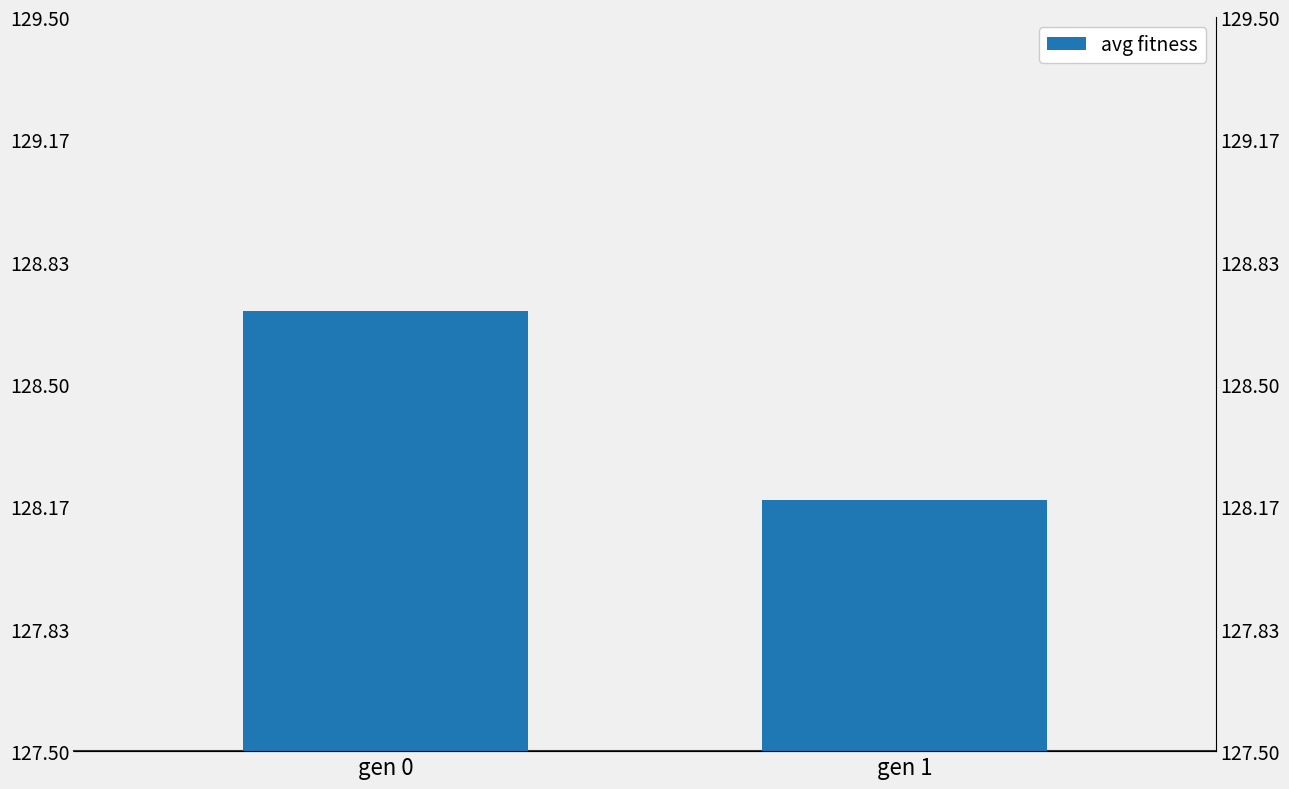

What is the value of the 2nd bar from the left?

128.2